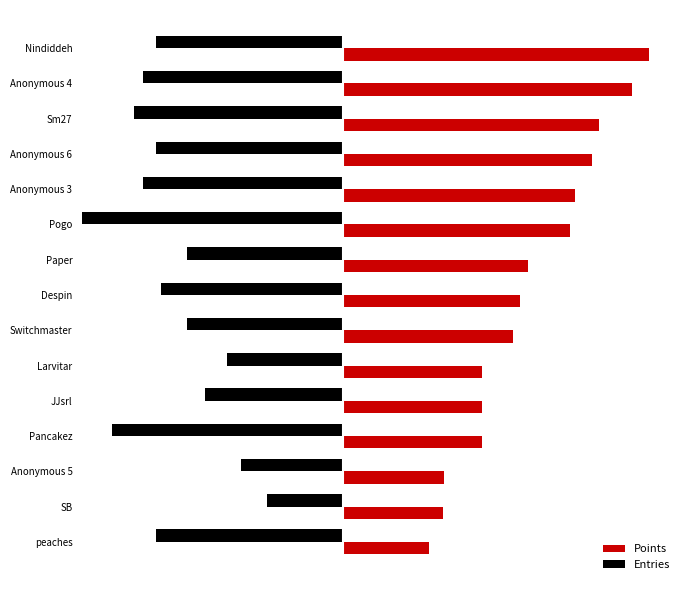

What are all the series names shown in the legend?

Points, Entries